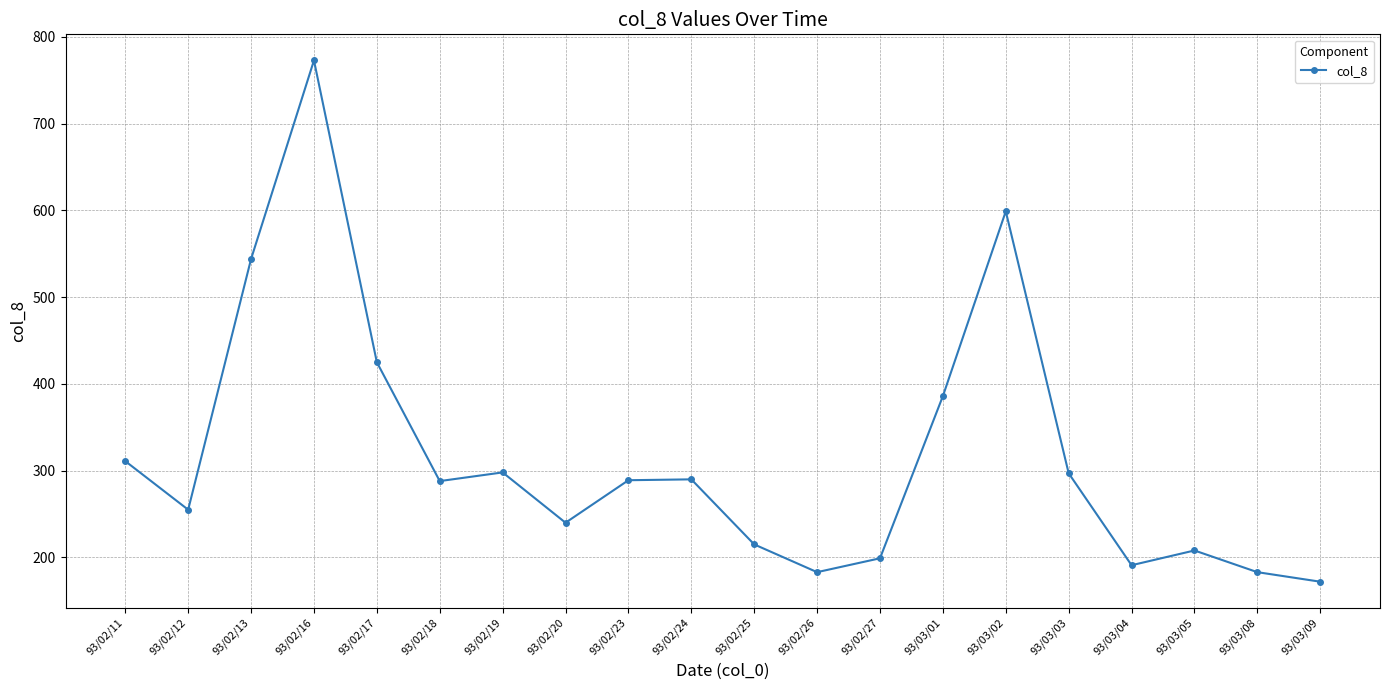

What is the ratio of the value at 93/02/26 to the value at 93/02/20?

0.8